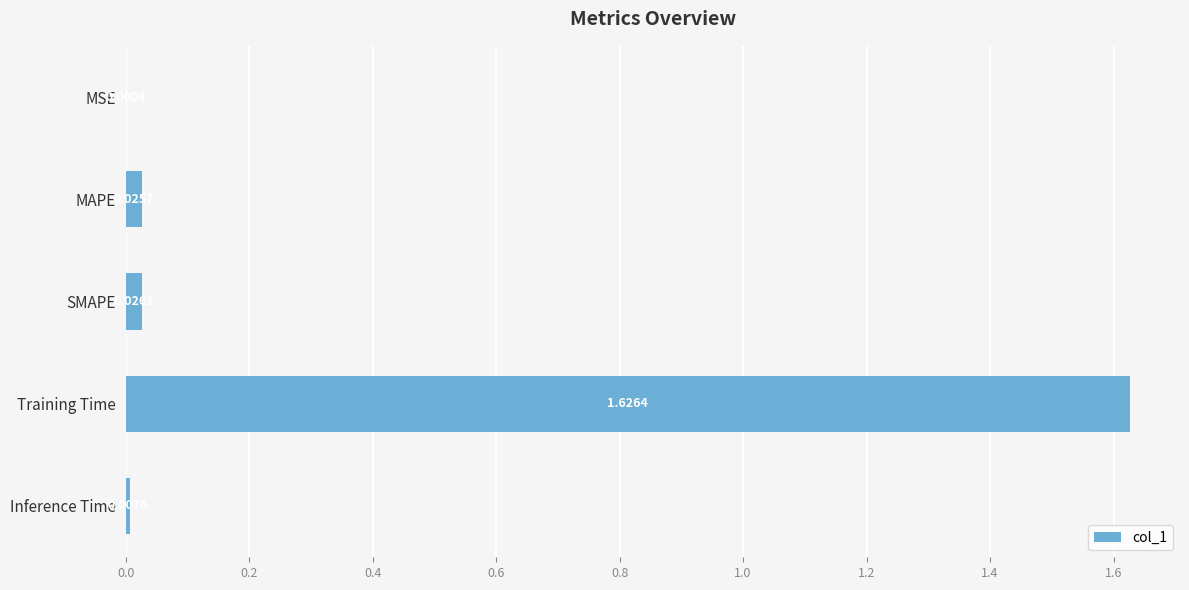

What is the sum of all values?

1.7